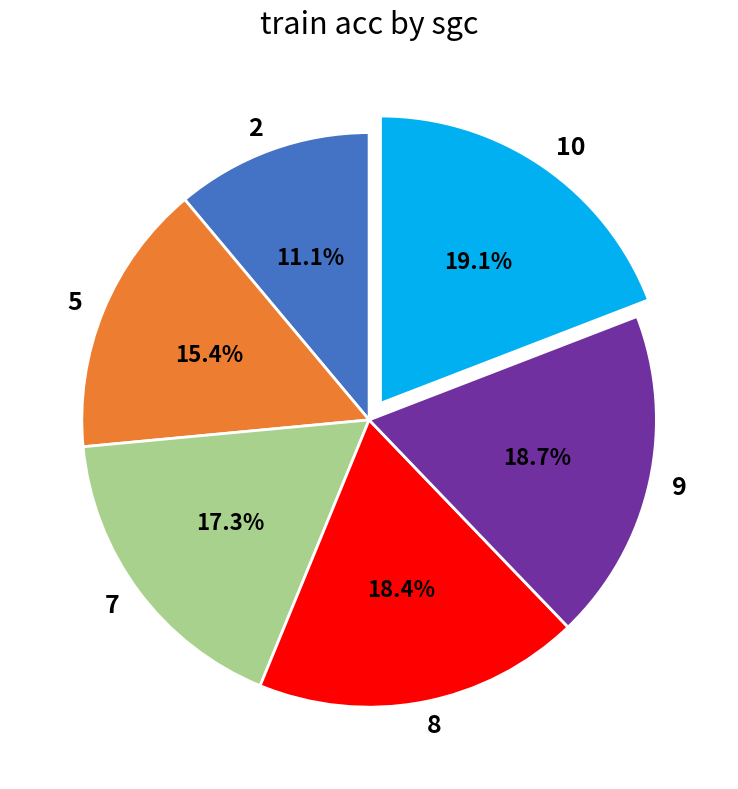

How many slices are in this pie chart?

6